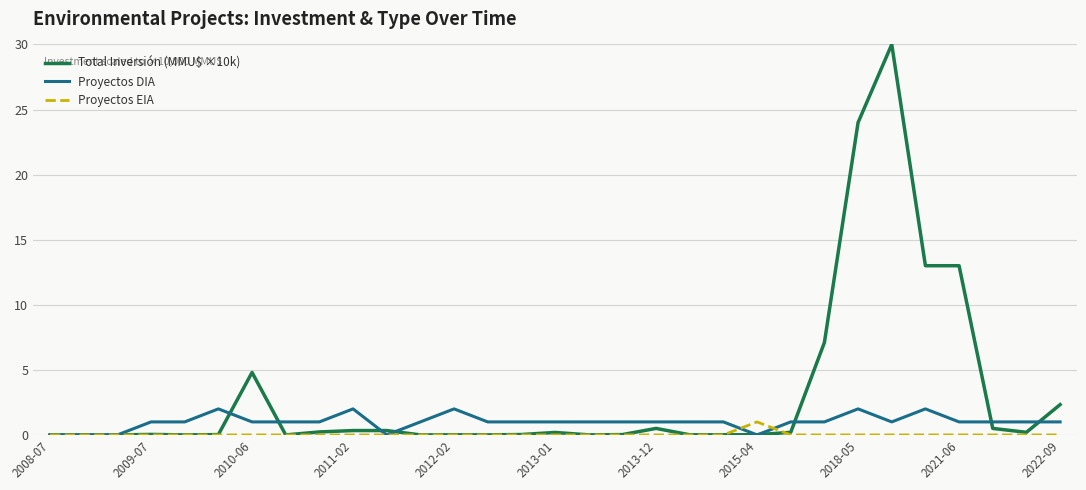

Rank the series by their average value, from highest to lowest.

Total Inversión (MMU$ ×10k), Proyectos DIA, Proyectos EIA